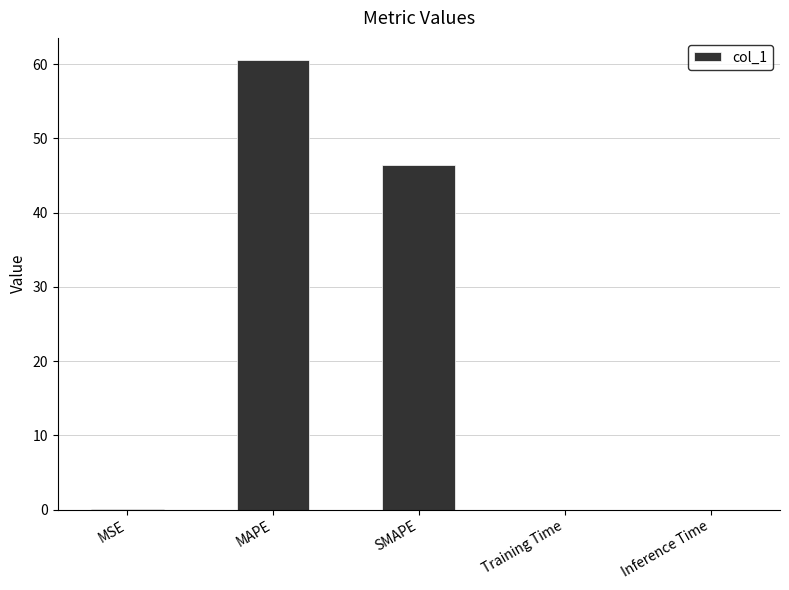

What is the greatest value displayed?

60.5